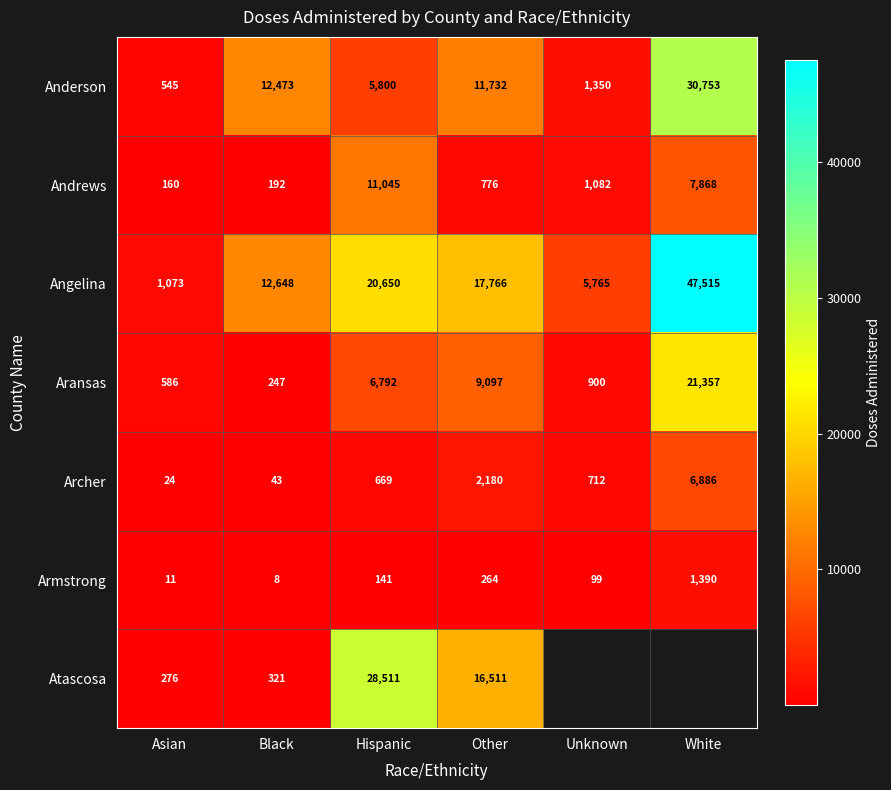

What is the minimum value for Anderson?

545